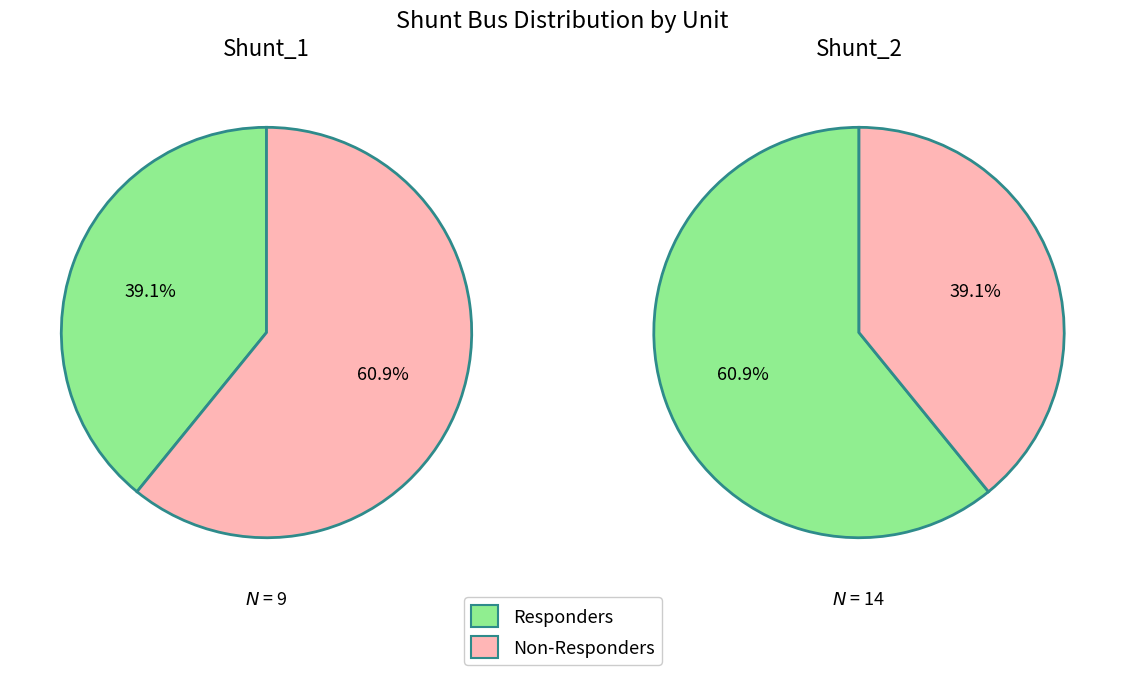

Does b represent more than half of the total?

No